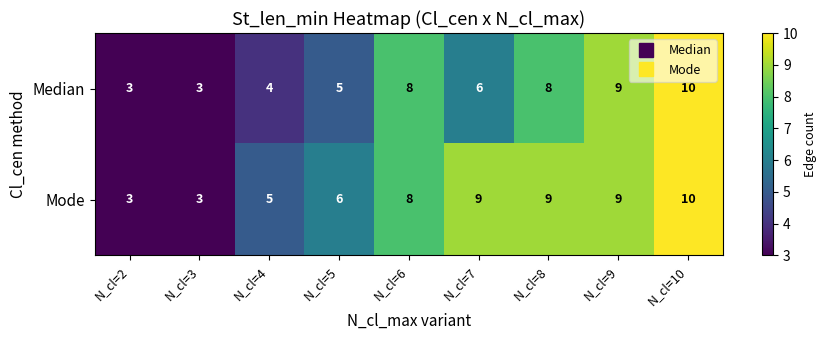

Rank the series by their average value, from highest to lowest.

Mode, Median